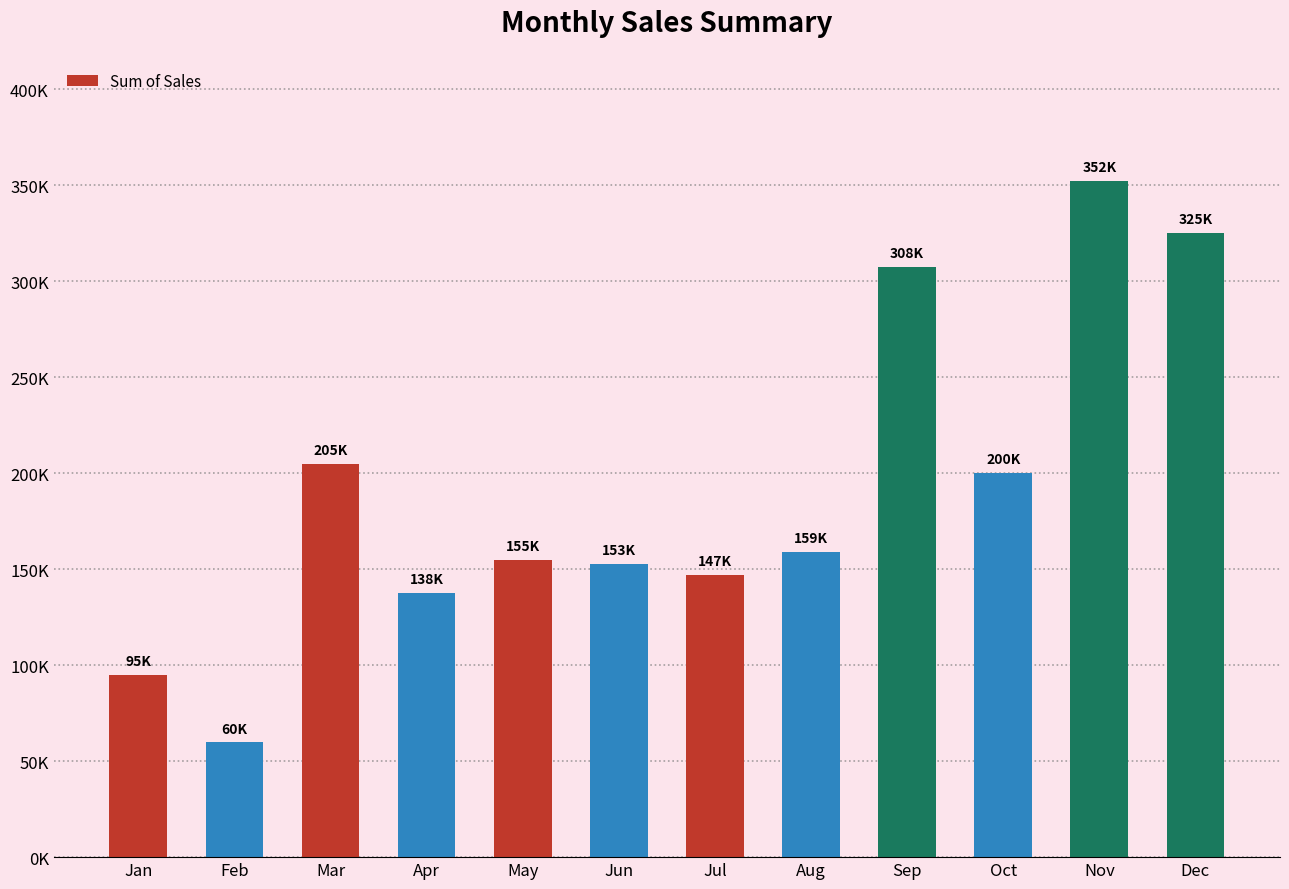

List the labels in order of value, smallest first.

Feb, Jan, Apr, Jul, Jun, May, Aug, Oct, Mar, Sep, Dec, Nov